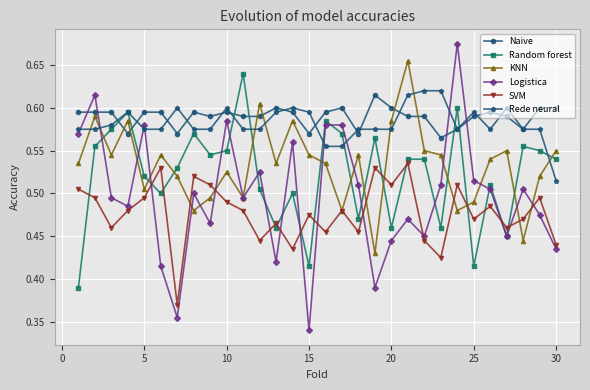

True or false: SVM and Rede neural cross at least once.

False